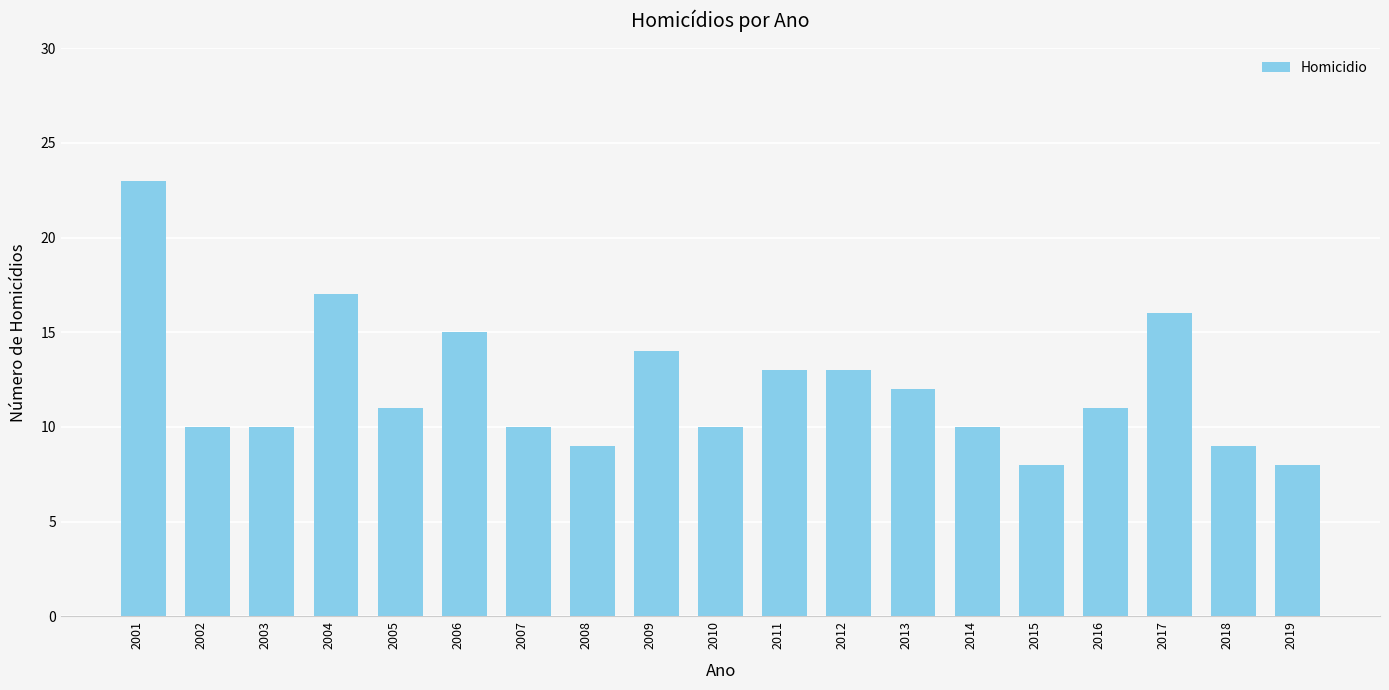

What is the value of the 17th bar from the left?

16